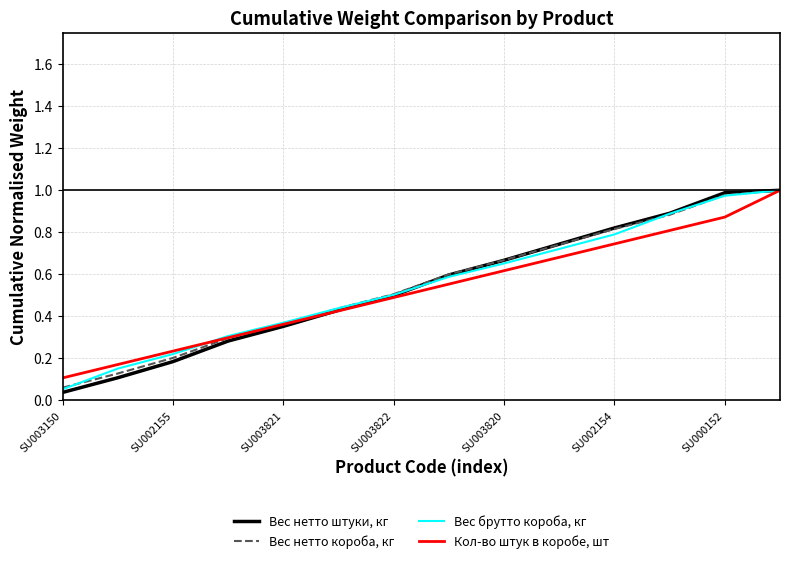

The value of Кол-во штук в коробе, шт at SU002154 is 1.0. True or false?

False